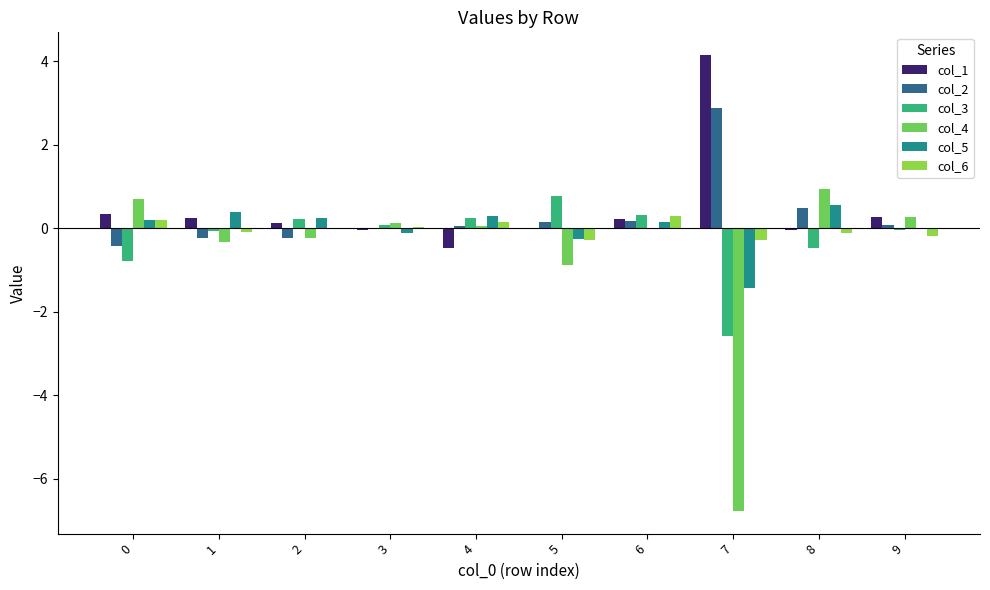

Read the col_2 value at 7.

2.9